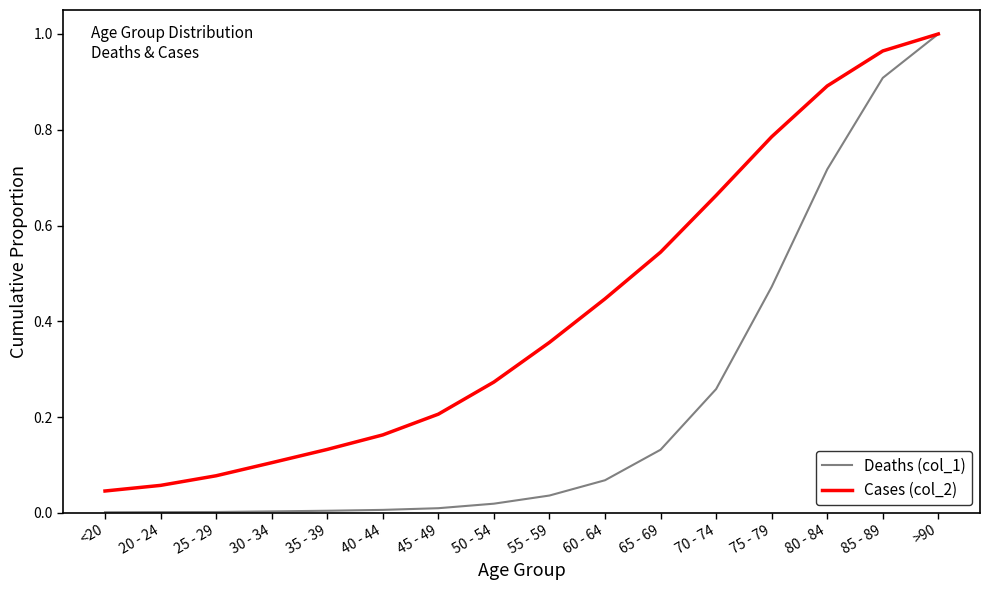

At which label does Cases (col_2) reach its peak?

>90